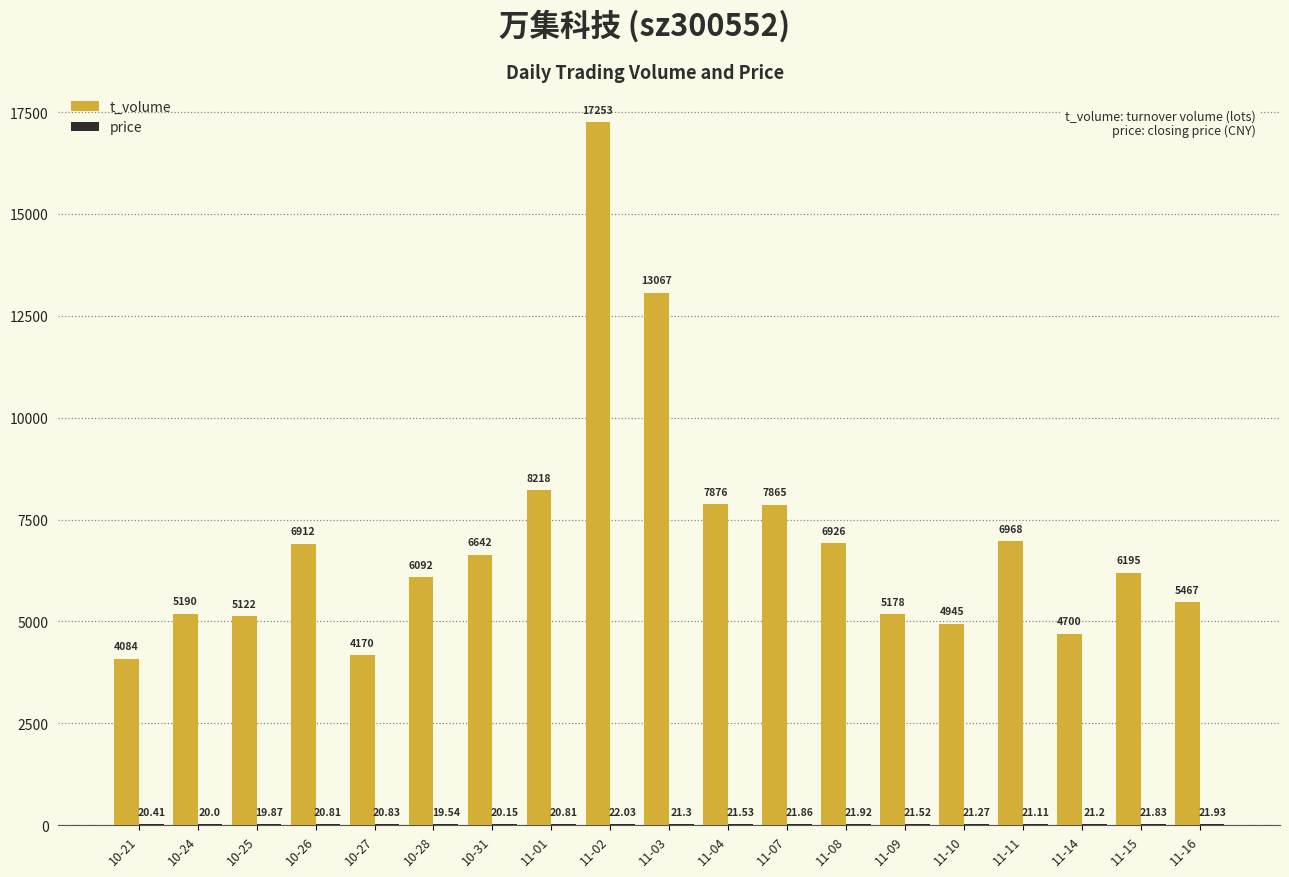

How many data points does each series have?

19